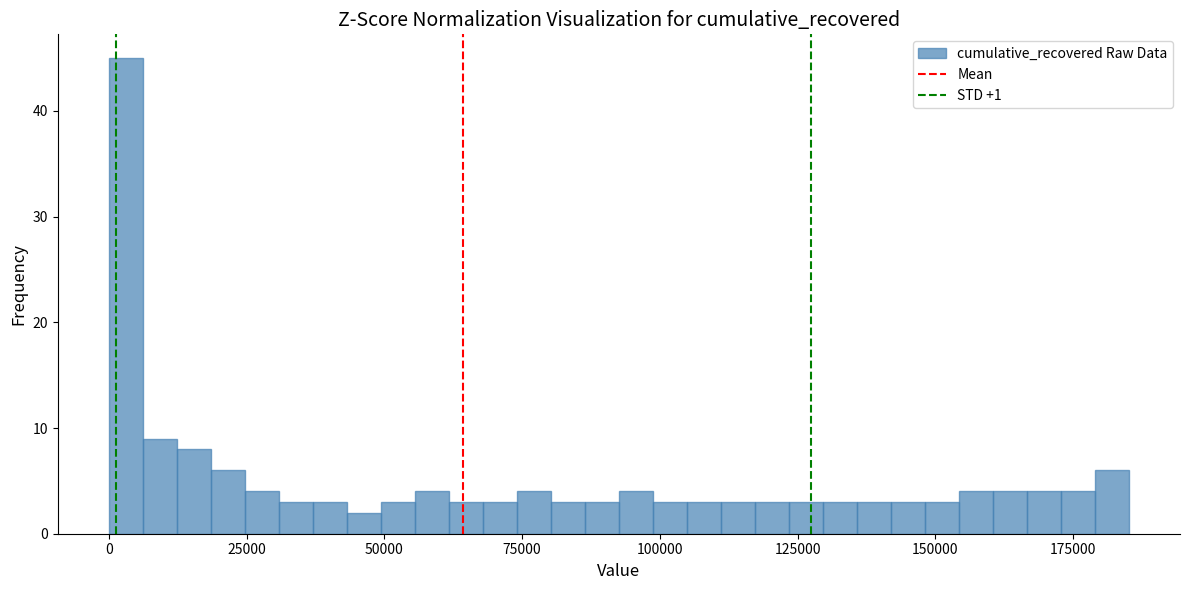

Read against the x-axis, roughly where is the centre of the tallest bar?

5000